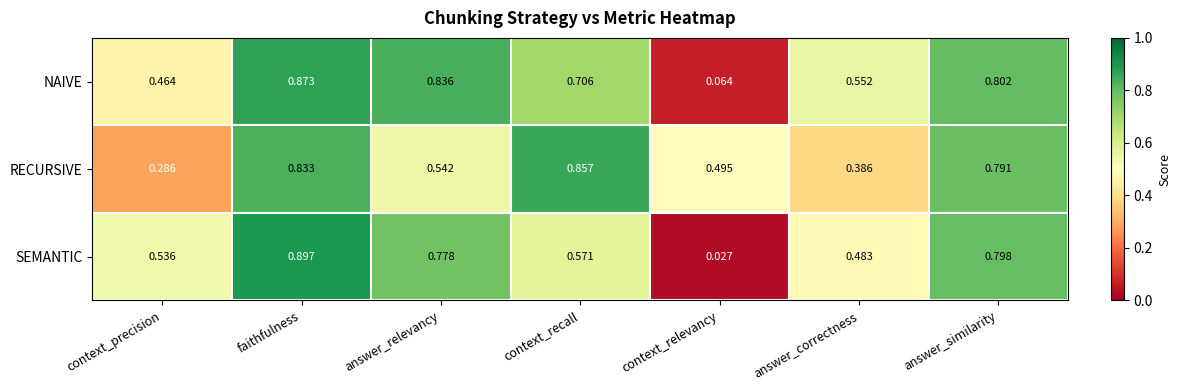

Count the number of data series in this chart.

3